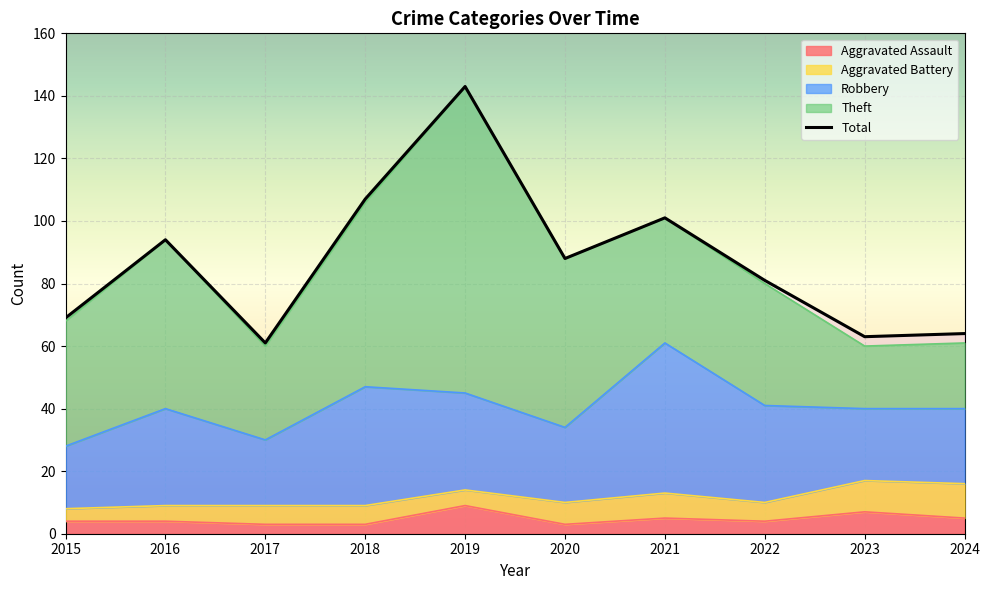

List the labels in order of value, largest first.

2019, 2018, 2021, 2016, 2020, 2022, 2015, 2024, 2023, 2017